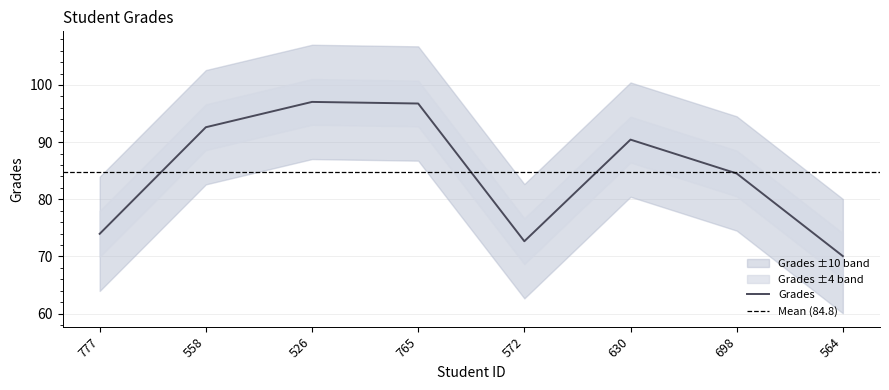

Rank the categories by value from highest to lowest.

526, 765, 558, 630, 698, 777, 572, 564